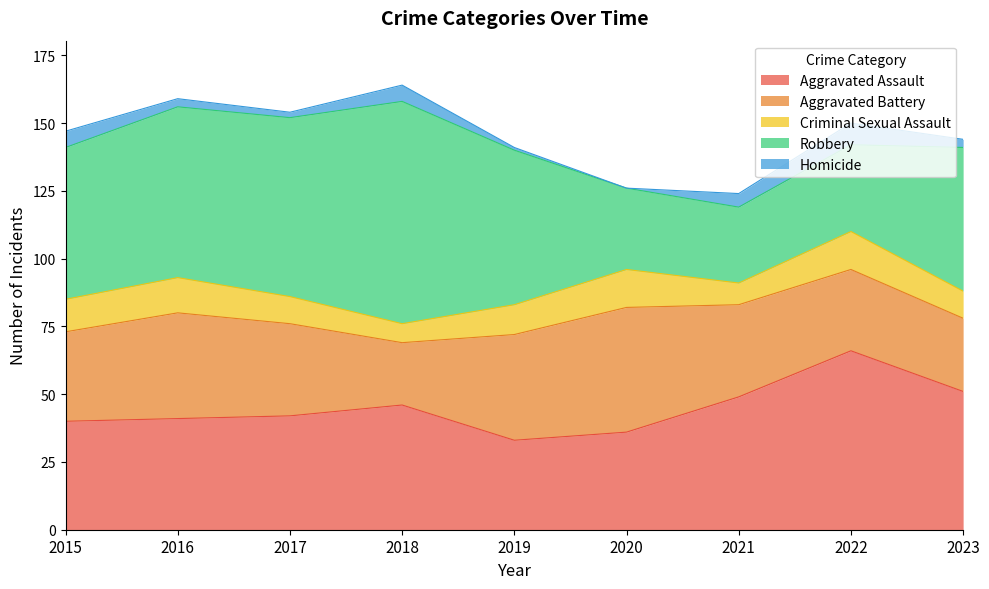

What is the value of the Robbery point at the 8th from the left?

32